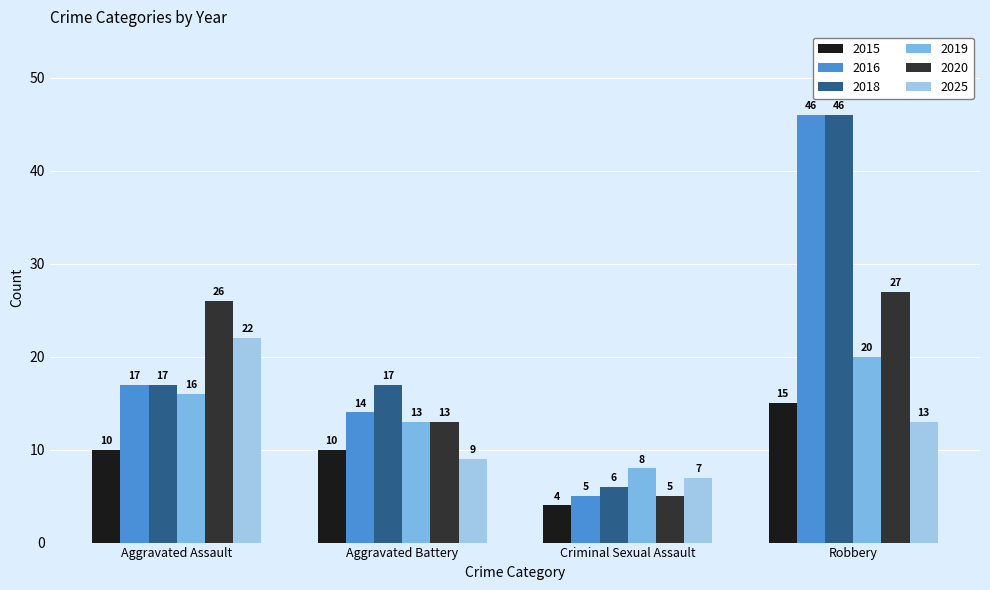

The value of 2020 at Robbery is 27. True or false?

True